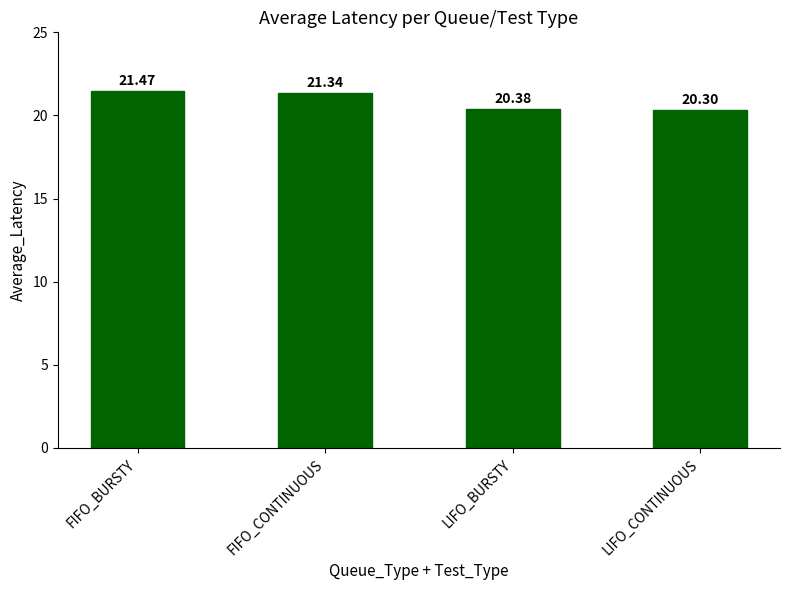

Reading left to right, list all the values displayed in this chart.

21.5	21.3	20.4	20.3